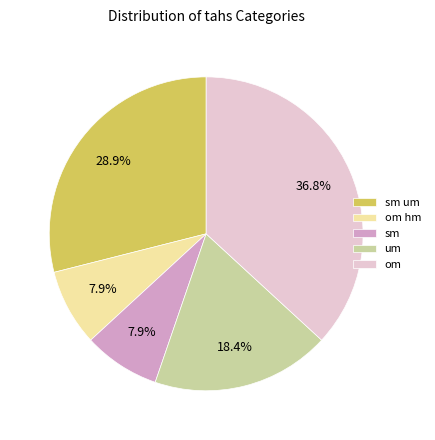

Does any single category account for the majority?

No